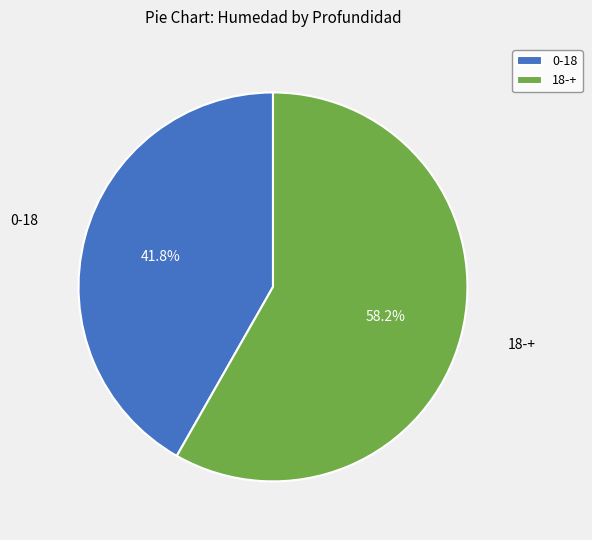

How many slices are in this pie chart?

2